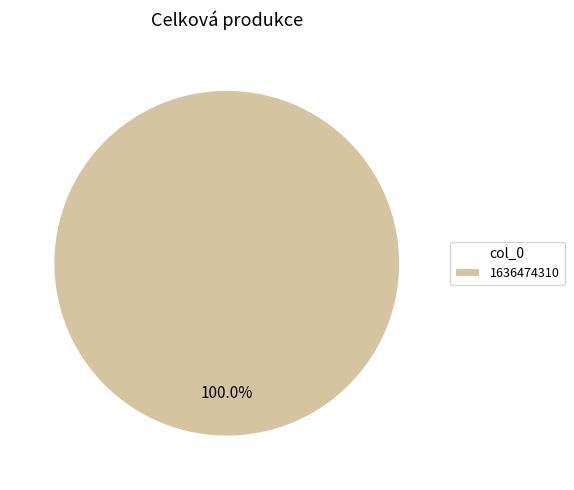

To the nearest percent, what percentage of the pie is 1636474310?

100%